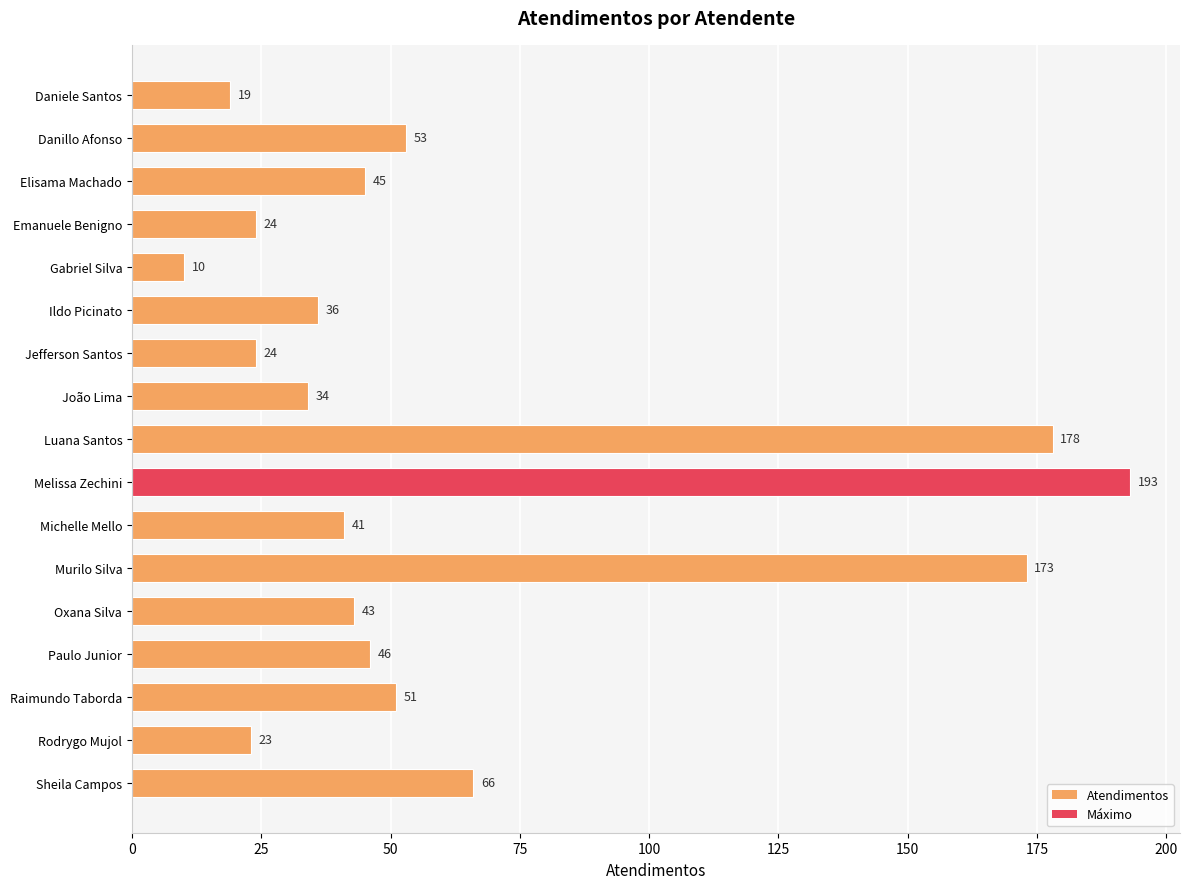

True or false: the data shows 10 at Ildo Picinato.

False